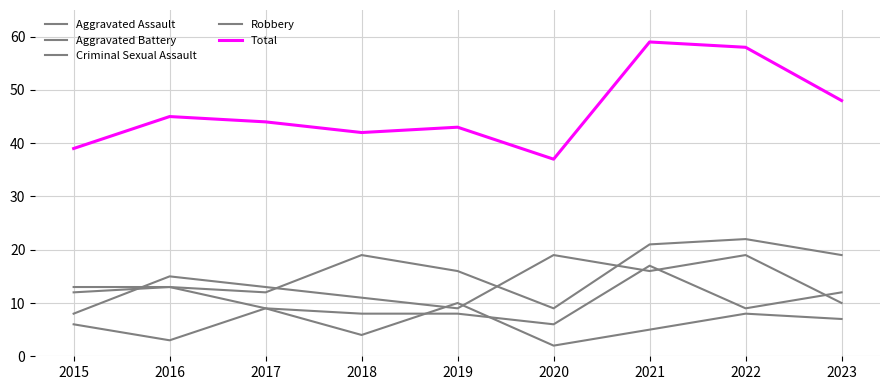

What is the maximum value shown in the chart?

59